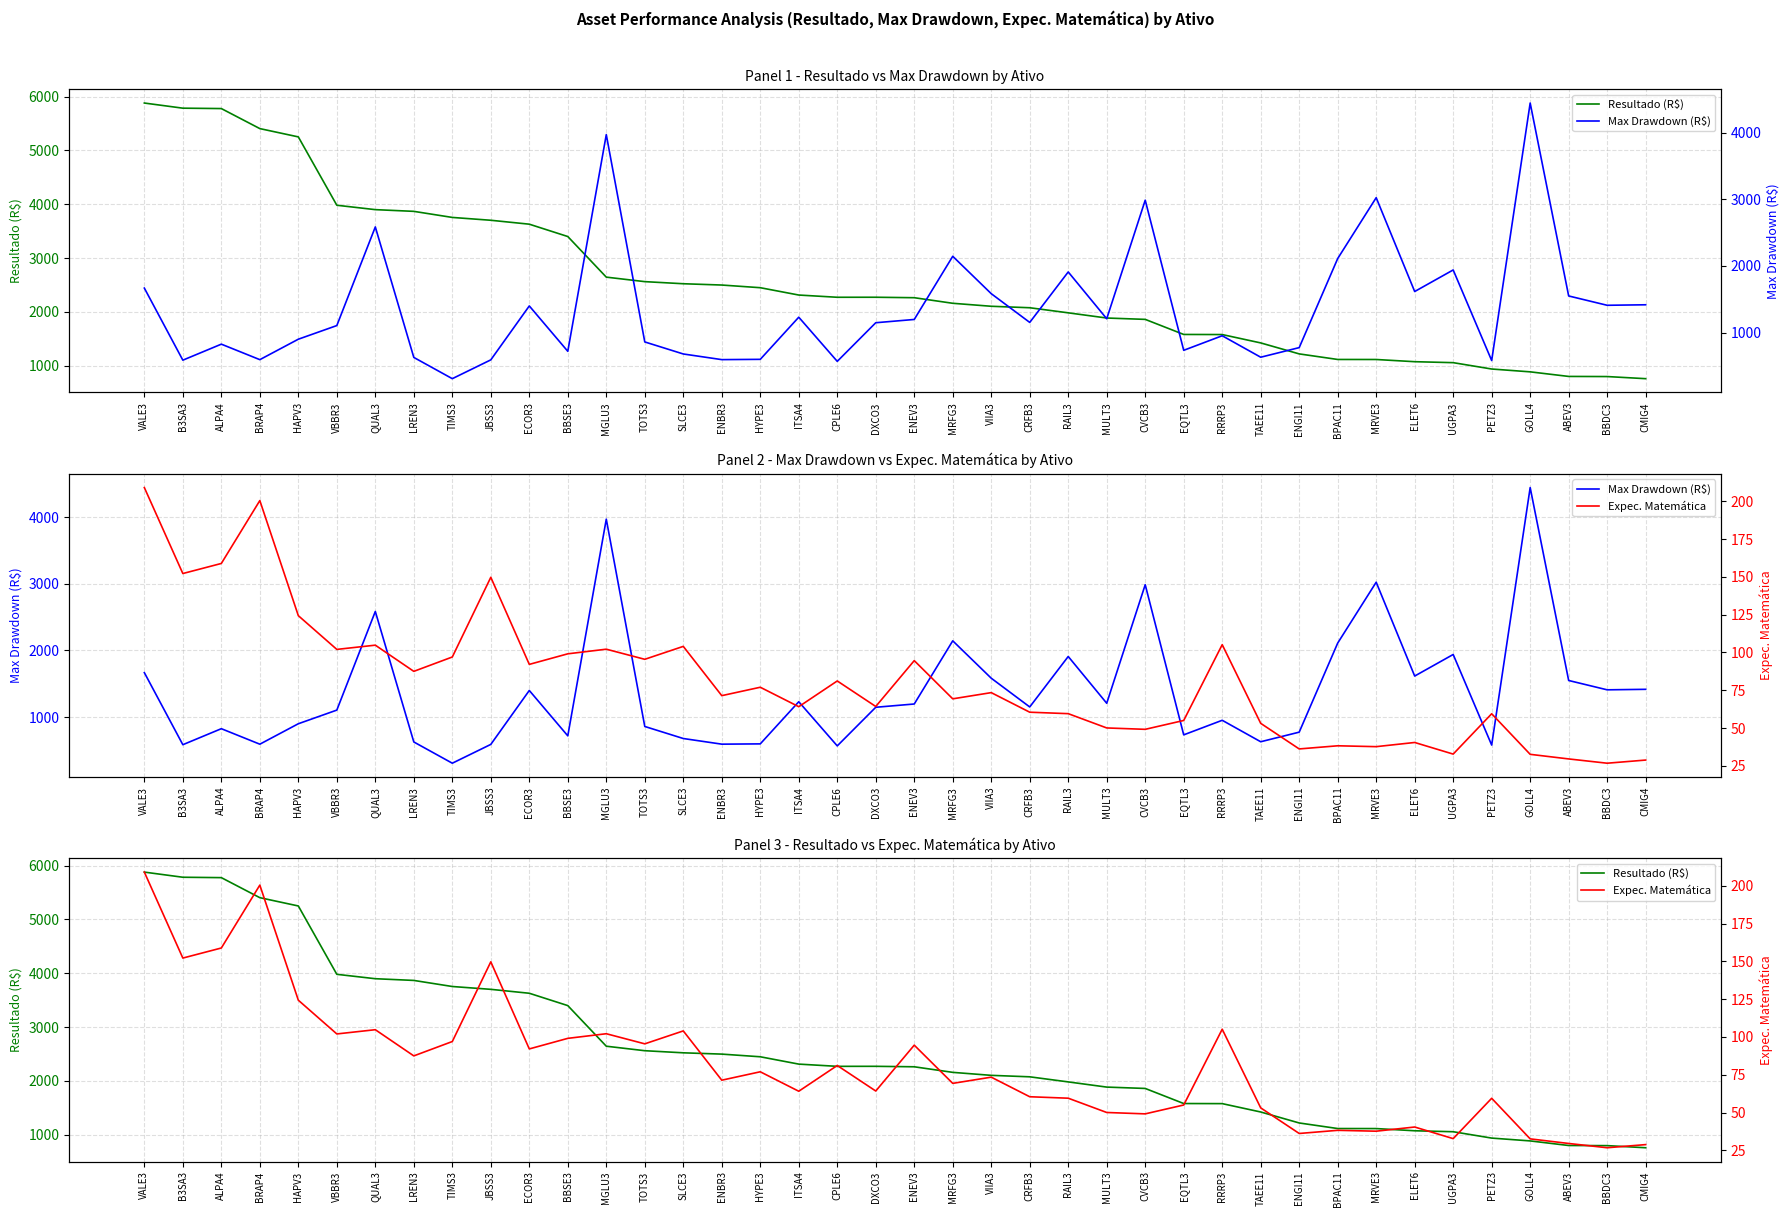

What is the spread (max minus min) of values at PETZ3?

878.3